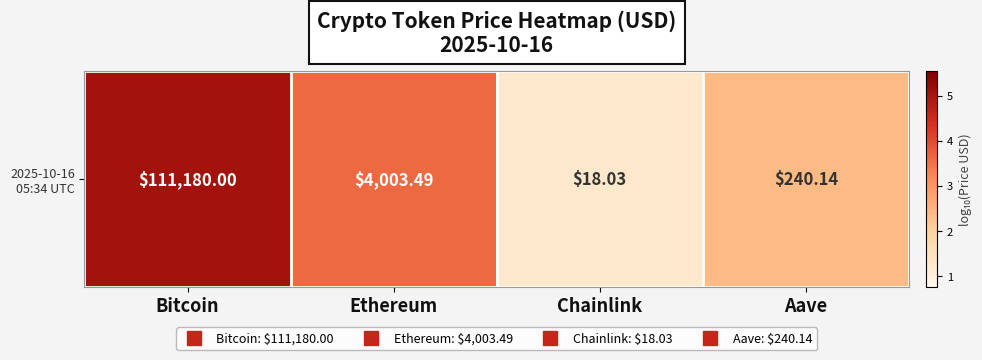

The chart shows a value of 4.2 at Aave. True or false?

False